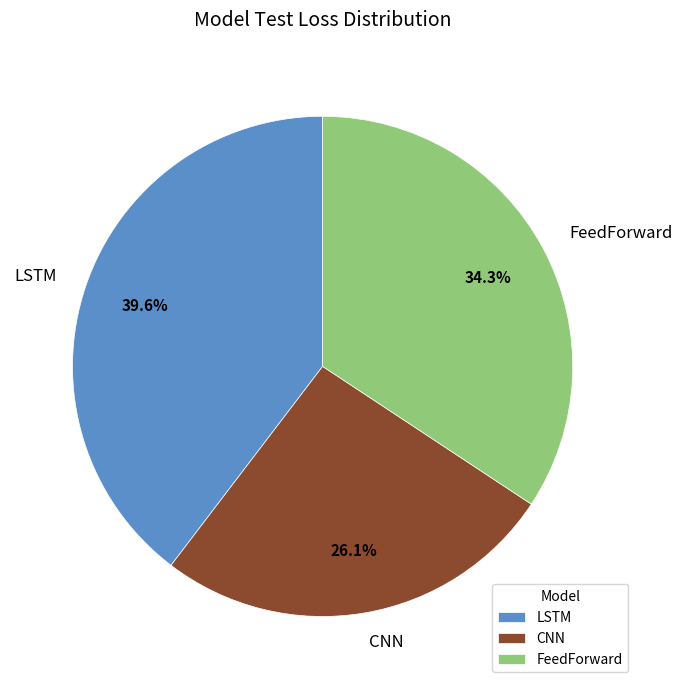

True or false: CNN accounts for 16% of the total.

False